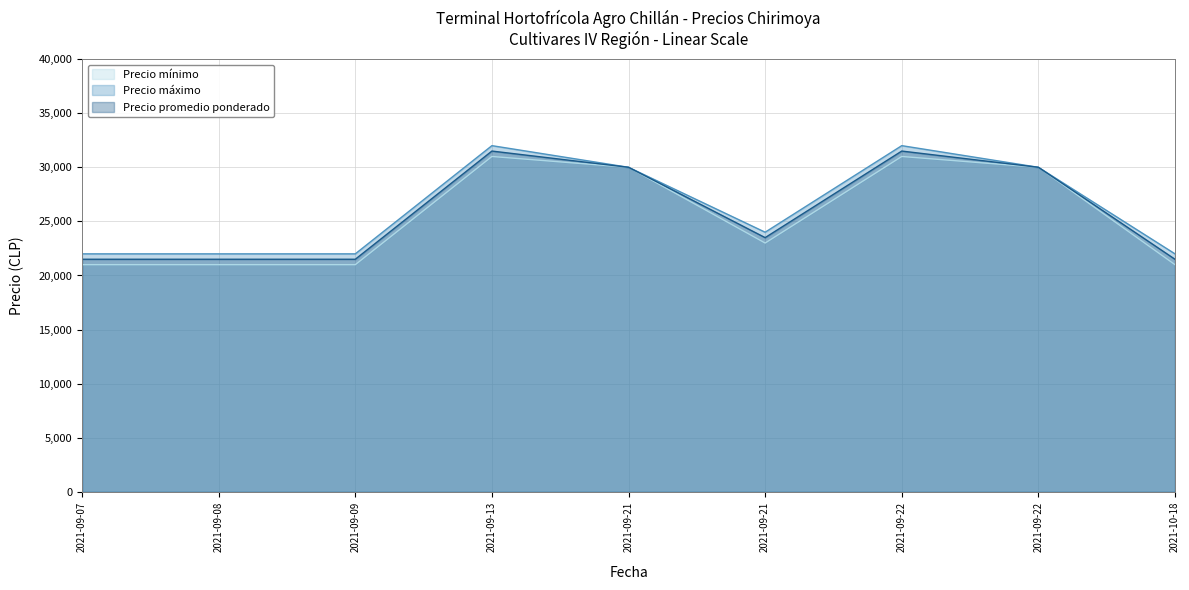

Count the Precio mínimo values in the range 21000 to 30000.

7